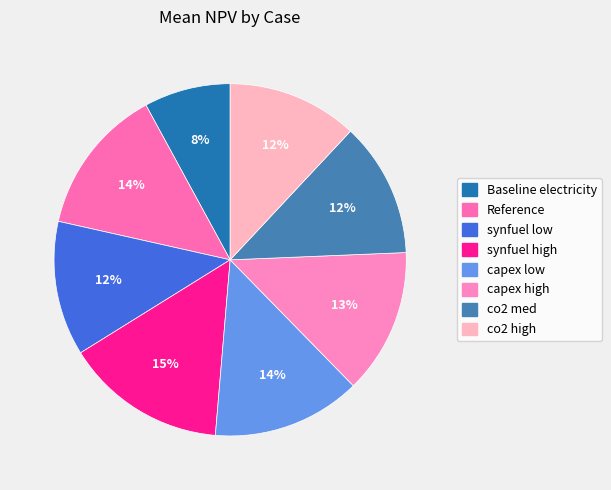

Count the number of slices in the pie.

8